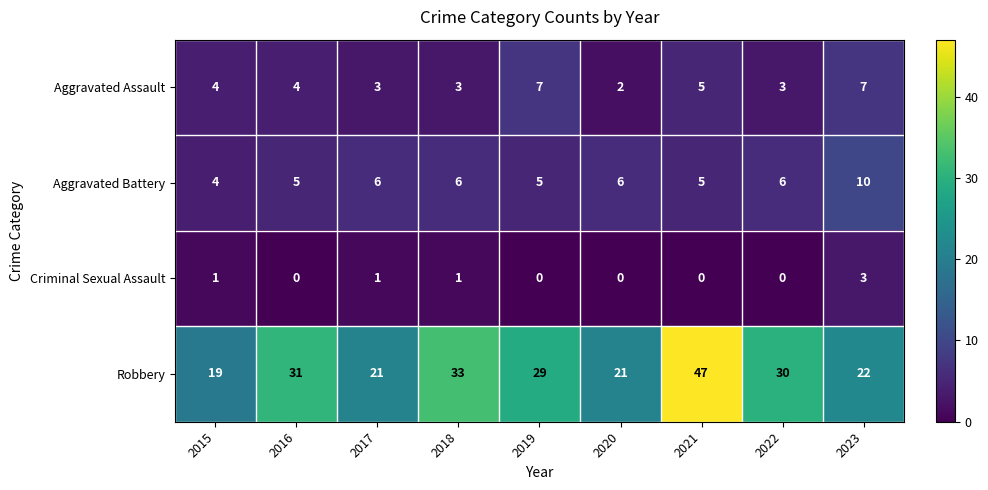

List the series in order of their peak value, highest first.

Robbery, Aggravated Battery, Aggravated Assault, Criminal Sexual Assault